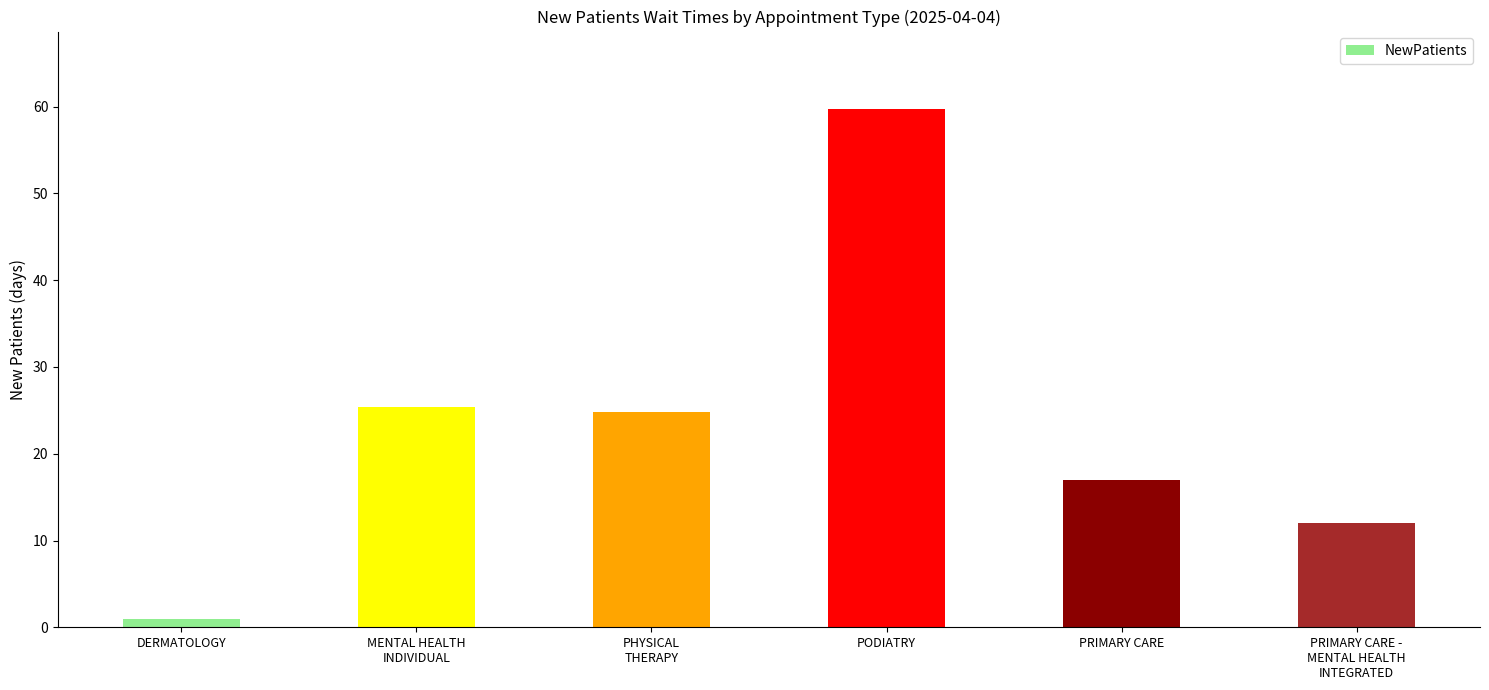

Which label corresponds to the smallest value in the chart?

DERMATOLOGY